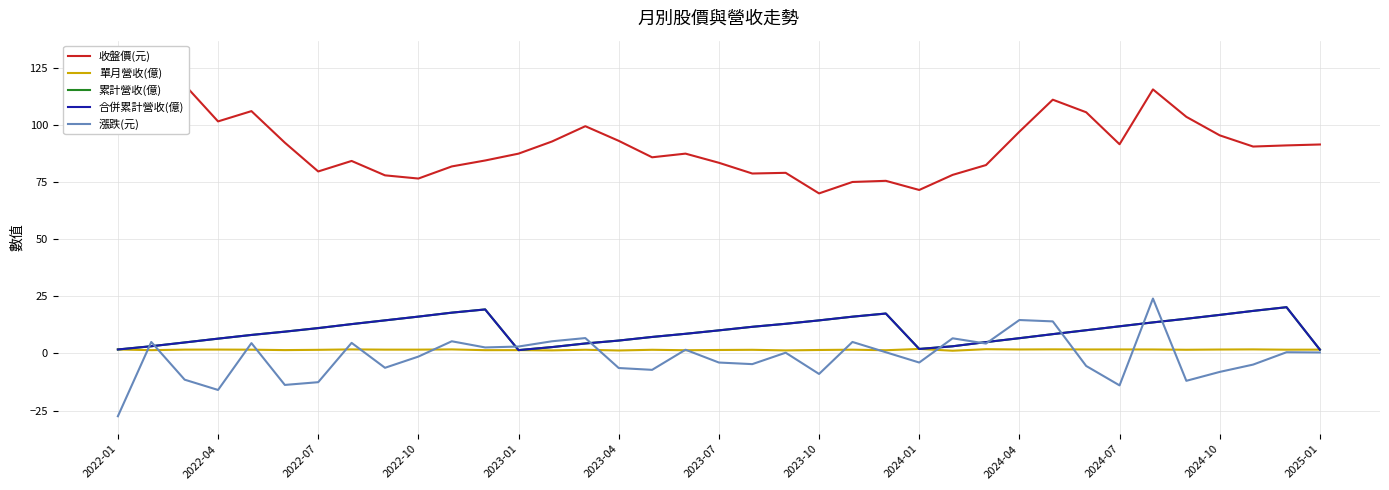

At how many categories does at least one series exceed 96?

11